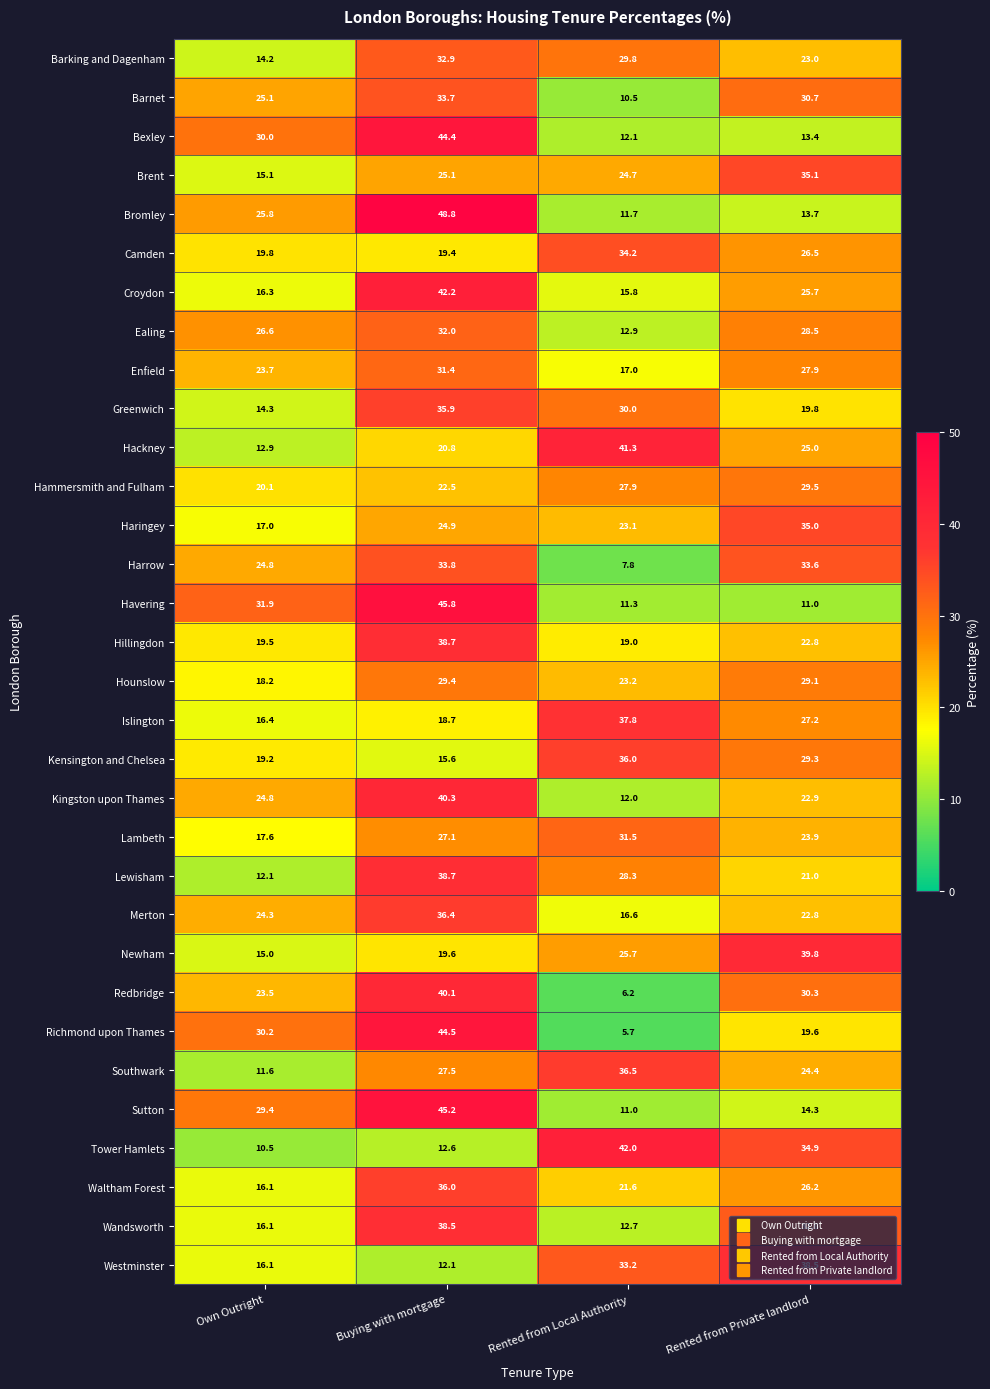

What is the difference between the Kingston upon Thames values at Buying with mortgage and Rented from Private landlord?

17.4